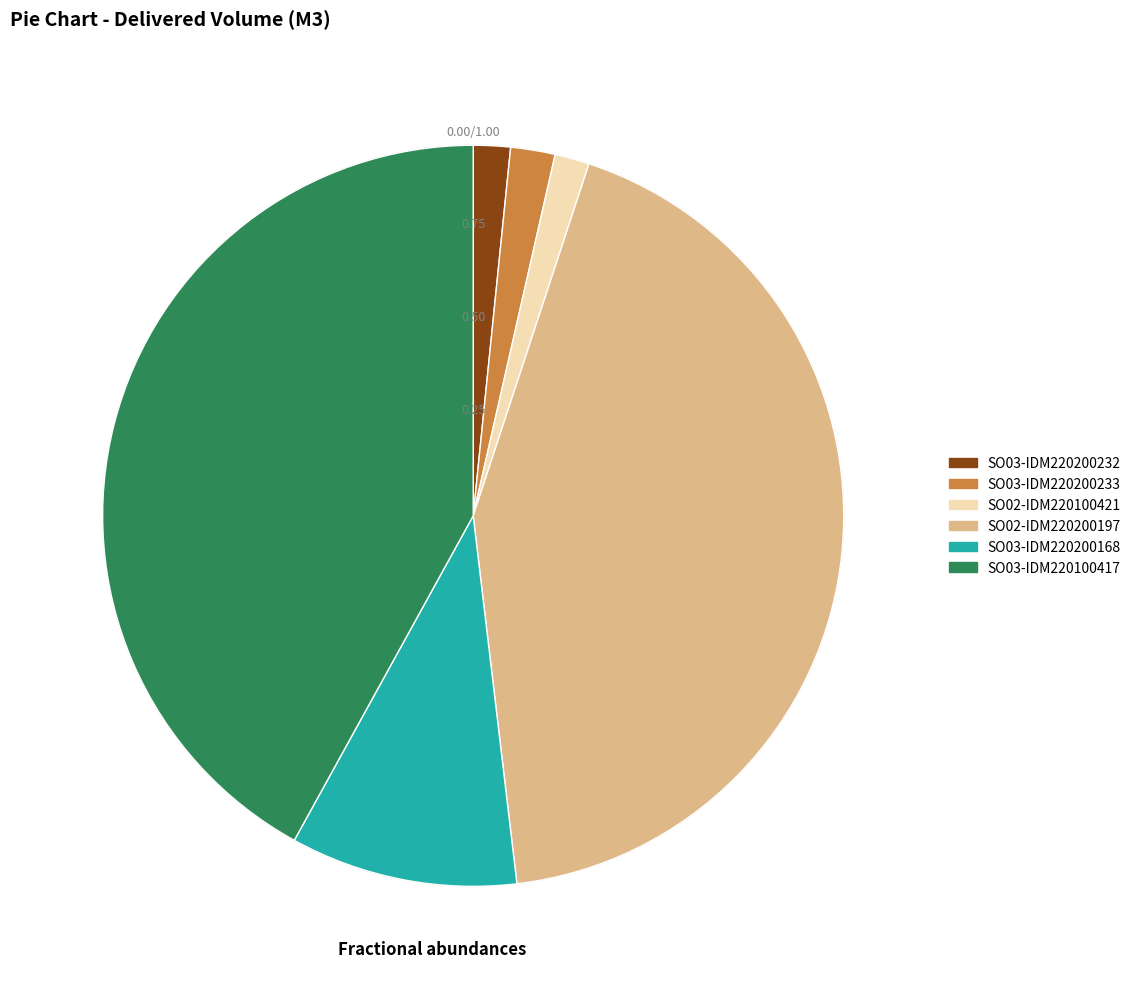

Does any single category account for the majority?

No